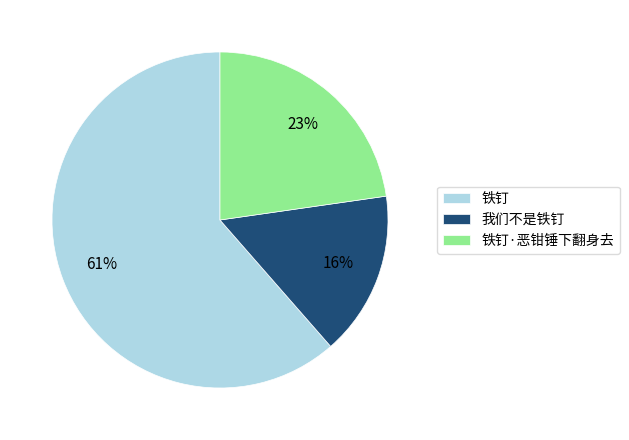

How many segments does this pie chart have?

3